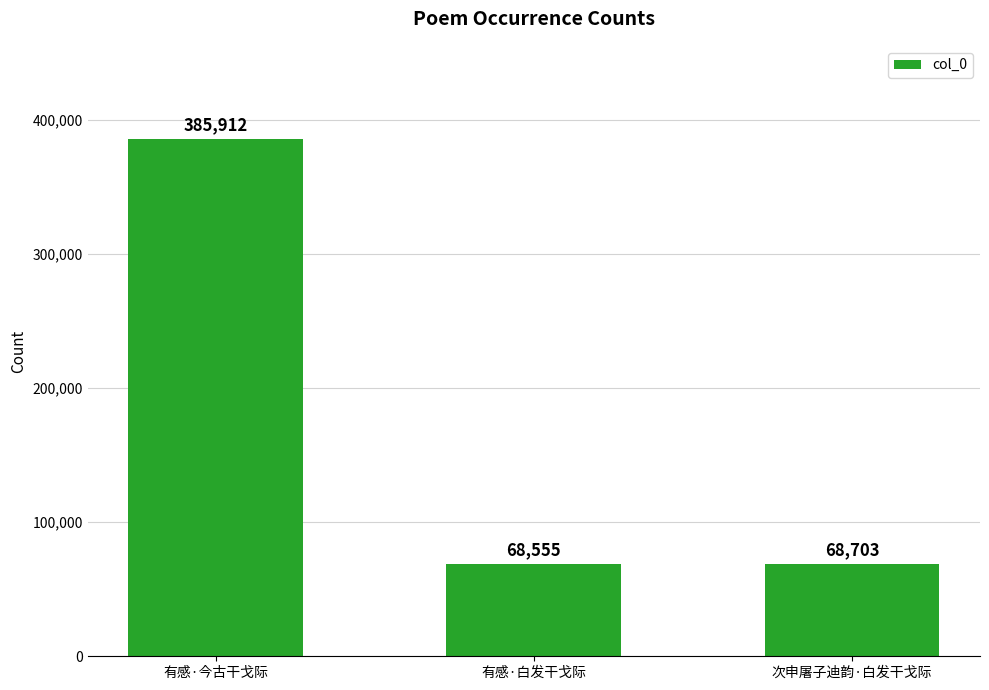

What is the ratio of the value at 次申屠子迪韵·白发干戈际 to the value at 有感·今古干戈际?

0.2